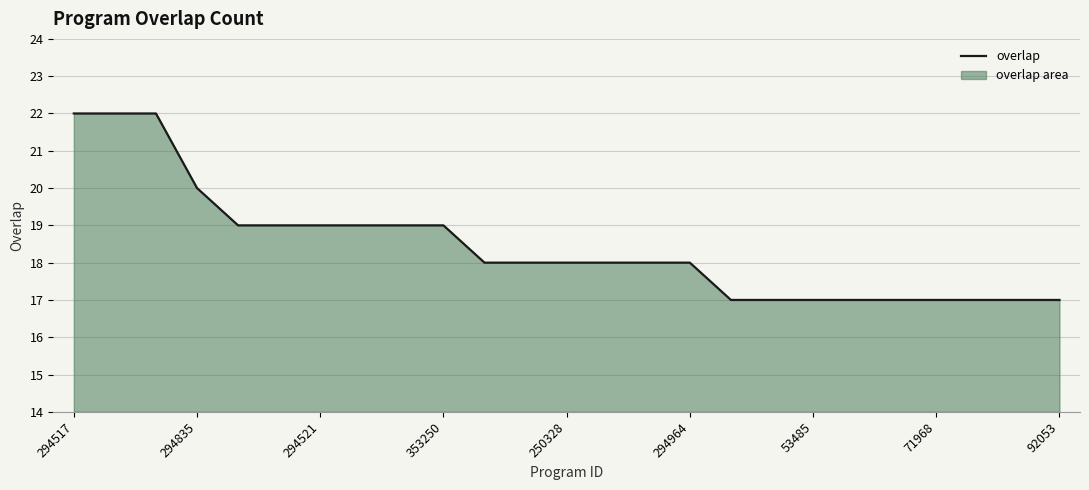

True or false: the data shows 11 at 250328.

False